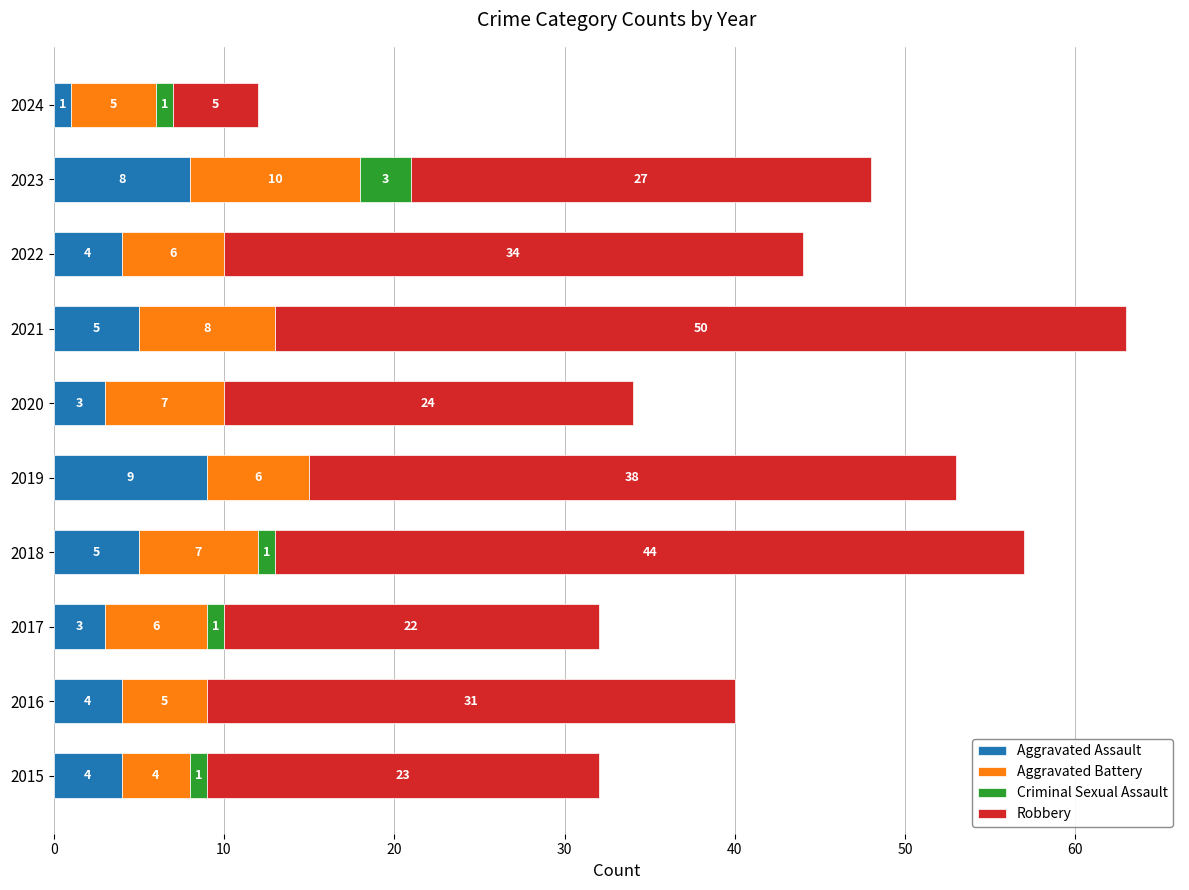

How many Aggravated Assault values are between 3 and 5?

7